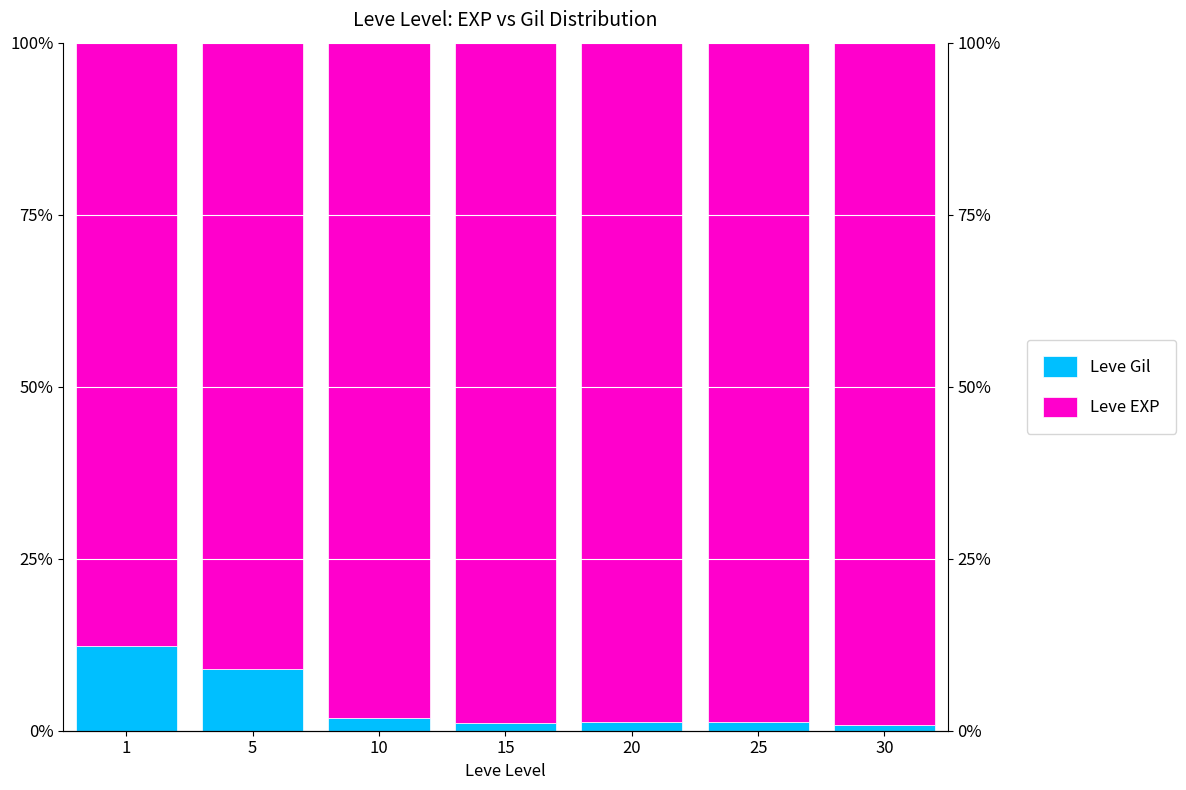

Reading right to left, transcribe all the data shown in this chart.

Leve Gil: 30=0.0	25=0.0	20=0.0	15=0.0	10=0.0	5=0.1	1=0.1
Leve EXP: 30=1.0	25=1.0	20=1.0	15=1.0	10=1.0	5=0.9	1=0.9